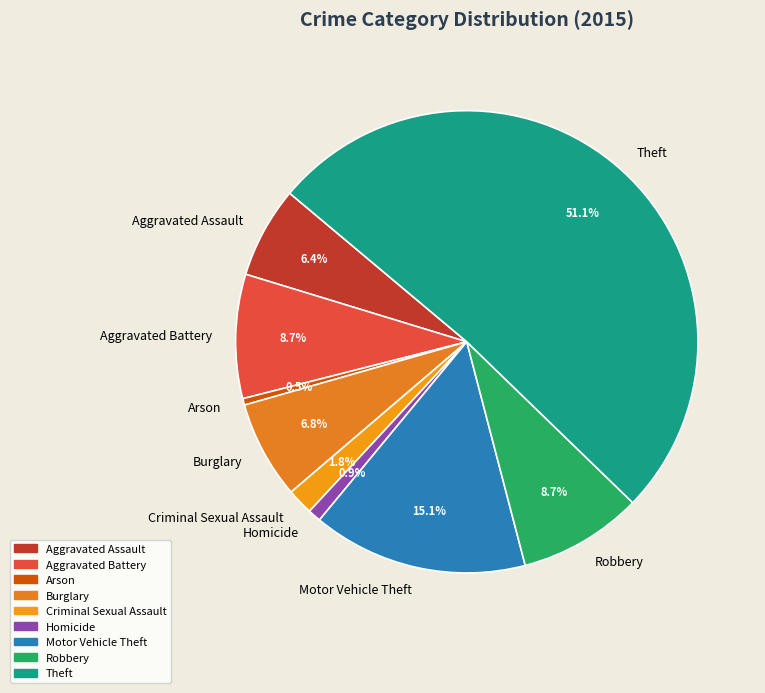

To the nearest percent, what percentage of the pie is Motor Vehicle Theft?

15%